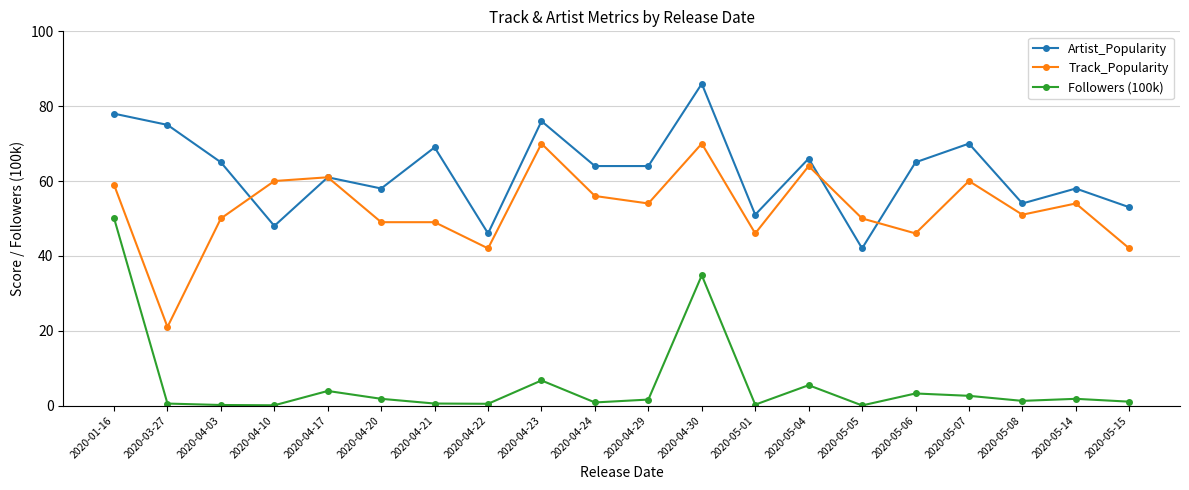

True or false: Followers (100k) and Track_Popularity cross at least once.

False